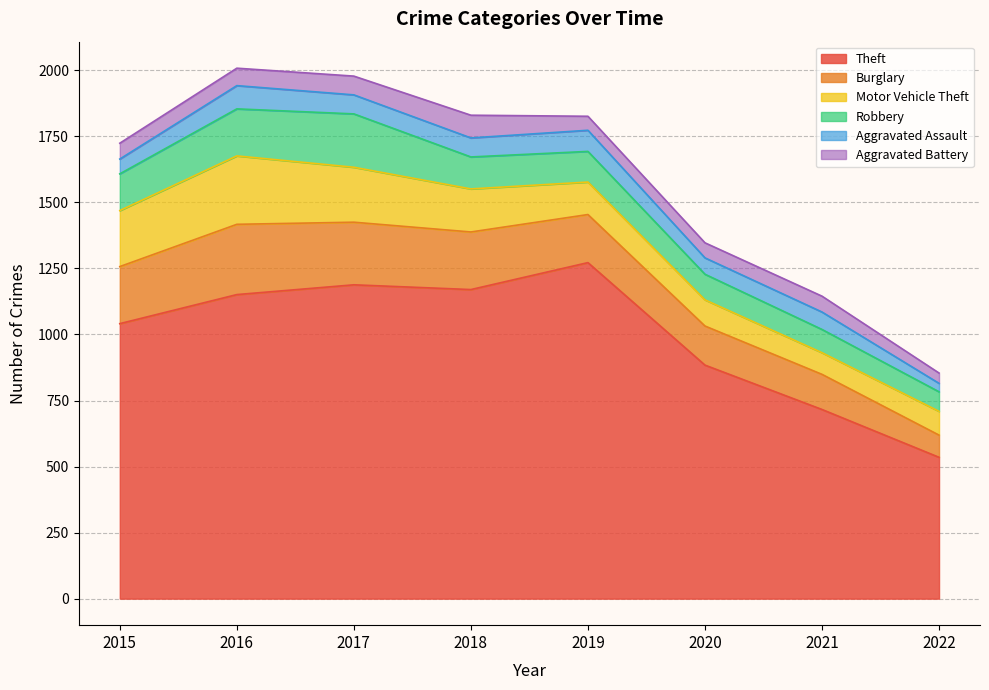

How many categories are shown in the chart?

8